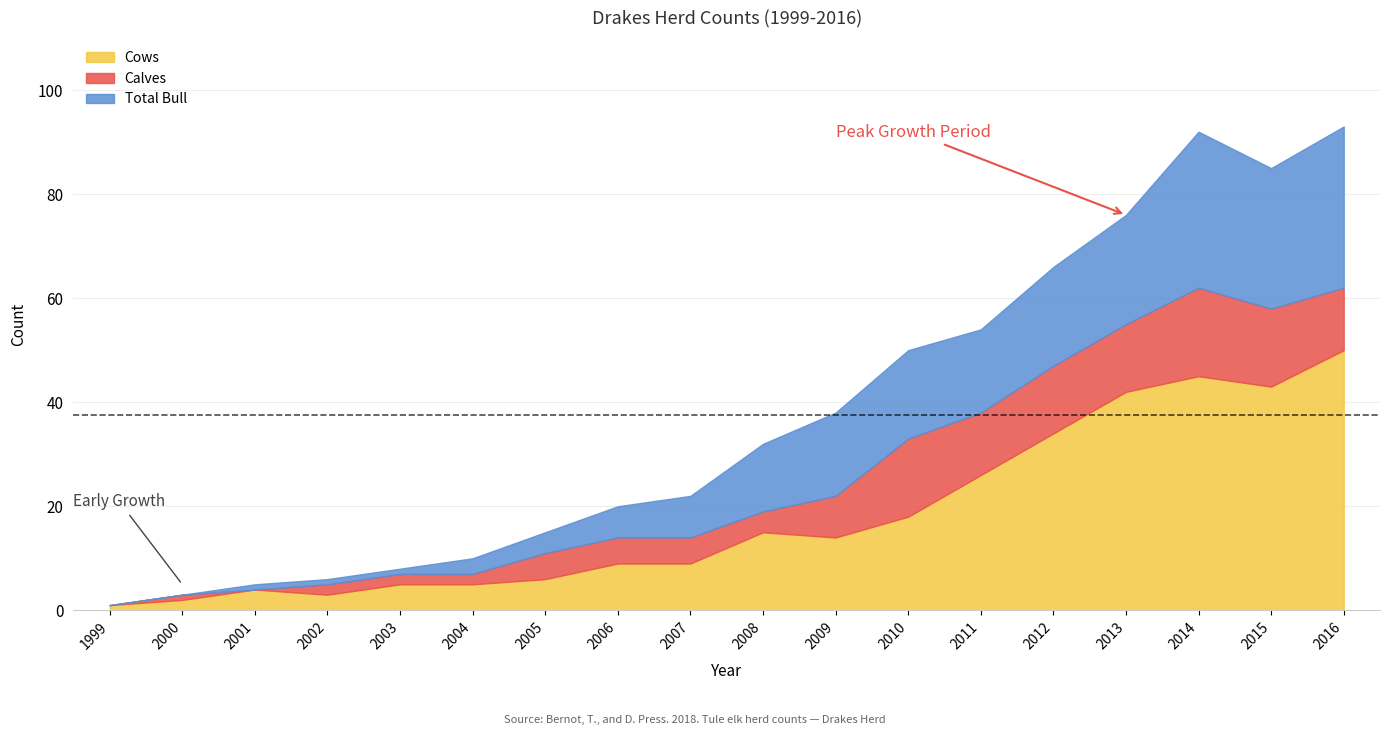

Reading left to right, list all the values displayed in this chart.

Total: 1999=1	2000=3	2001=5	2002=6	2003=8	2004=10	2005=15	2006=20	2007=22	2008=32	2009=38	2010=50	2011=54	2012=66	2013=76	2014=92	2015=85	2016=93
Cows: 1999=1	2000=2	2001=4	2002=3	2003=5	2004=5	2005=6	2006=9	2007=9	2008=15	2009=14	2010=18	2011=26	2012=34	2013=42	2014=45	2015=43	2016=50
Calves: 1999=0	2000=1	2001=0	2002=2	2003=2	2004=2	2005=5	2006=5	2007=5	2008=4	2009=8	2010=15	2011=12	2012=13	2013=13	2014=17	2015=15	2016=12
Total Bull: 1999=0	2000=0	2001=1	2002=1	2003=1	2004=3	2005=4	2006=6	2007=8	2008=13	2009=16	2010=17	2011=16	2012=19	2013=21	2014=30	2015=27	2016=31